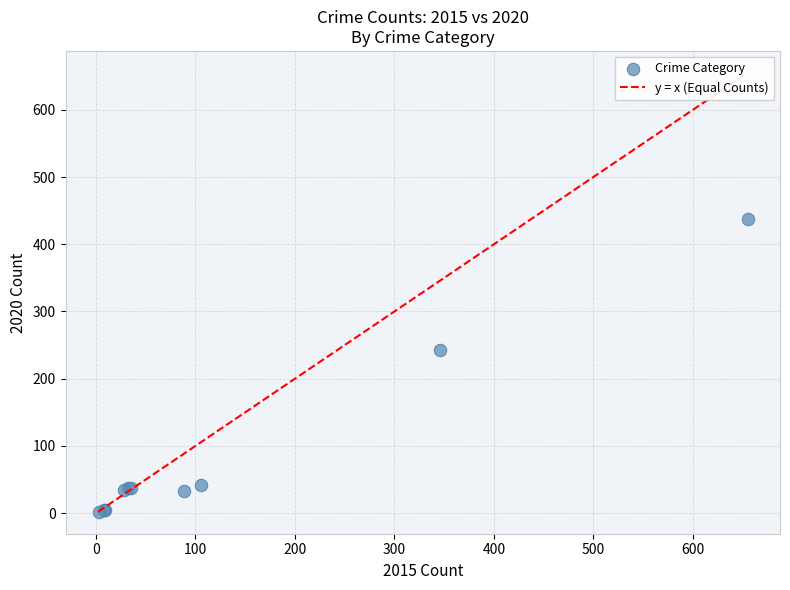

What Y value in the scatter plot is closest to 219?

242